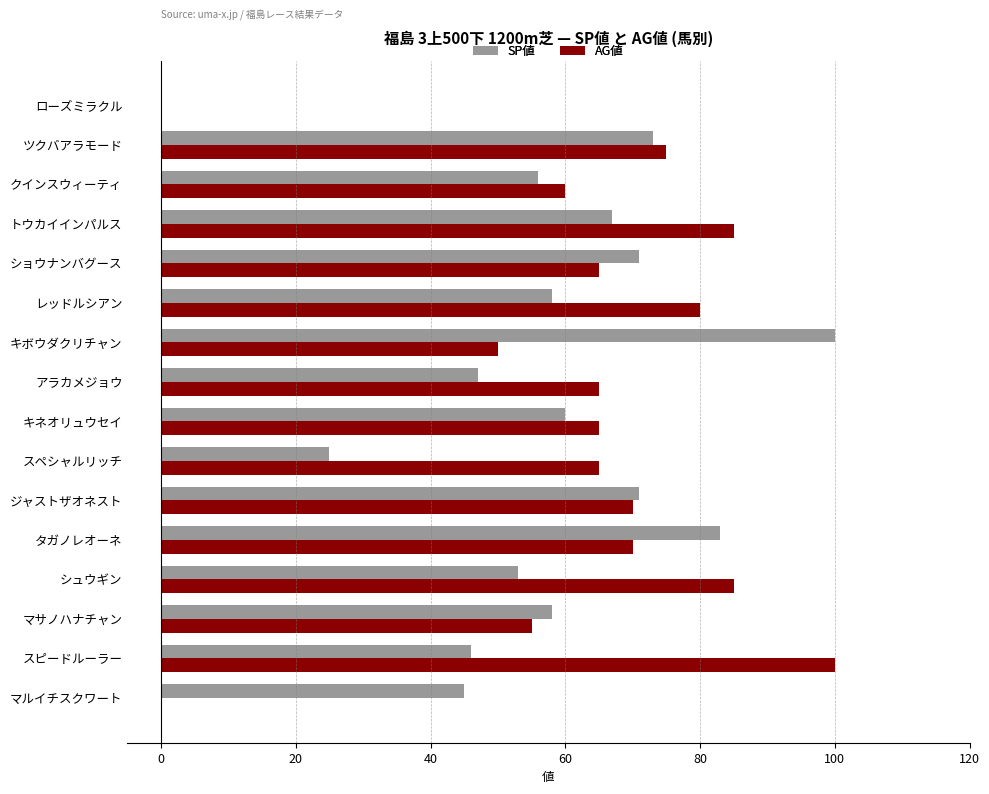

What value does the AG値 series have at タガノレオーネ?

83